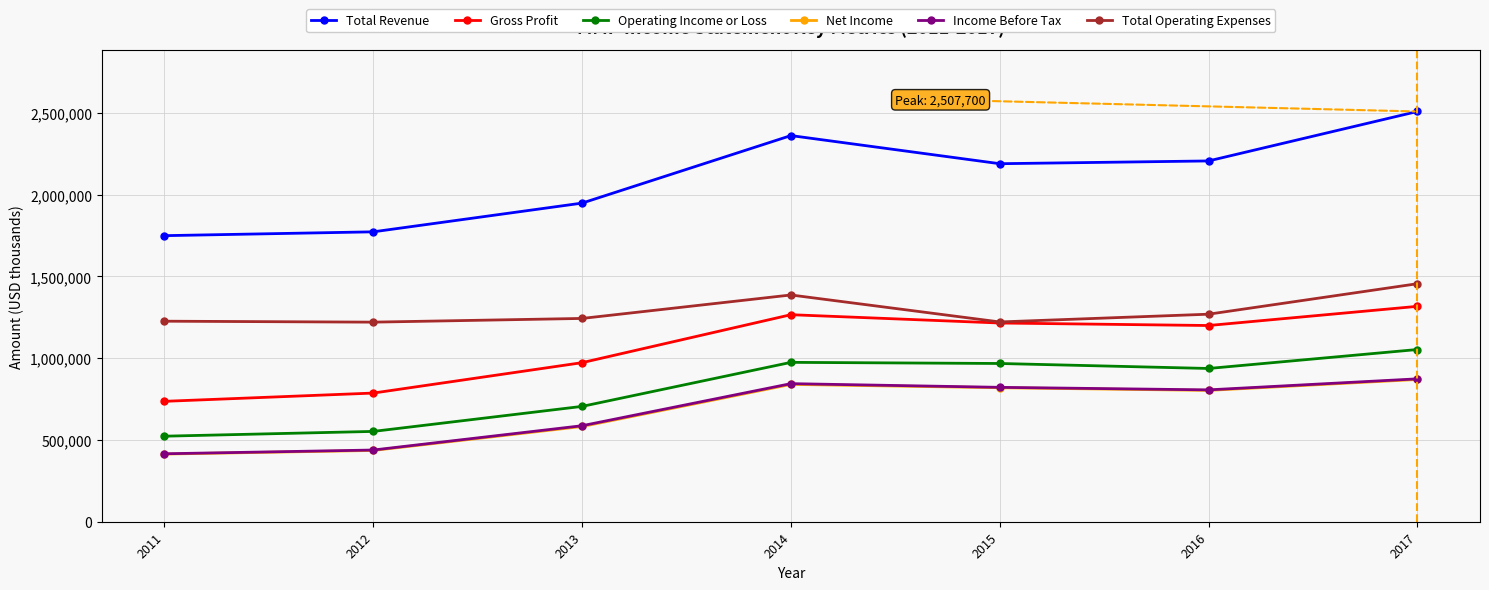

What is the average value of the Operating Income or Loss series?

815871